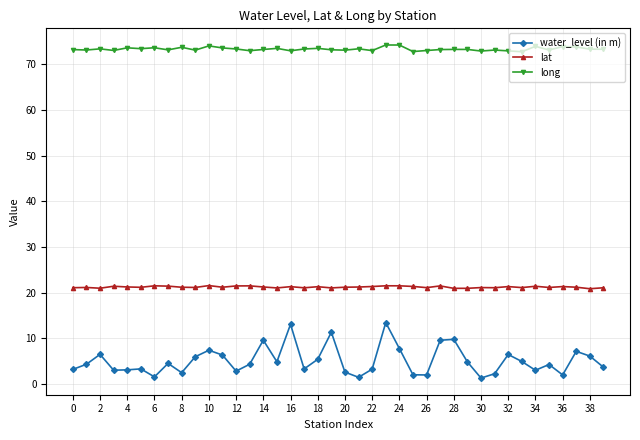

How many lines are shown in the chart?

3